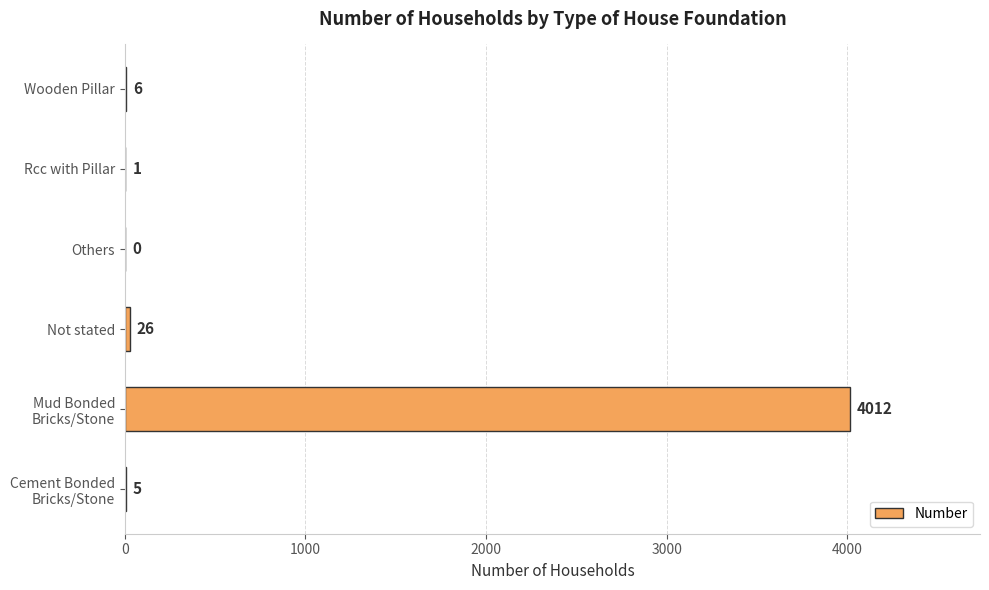

What is the sum of all values?

4050